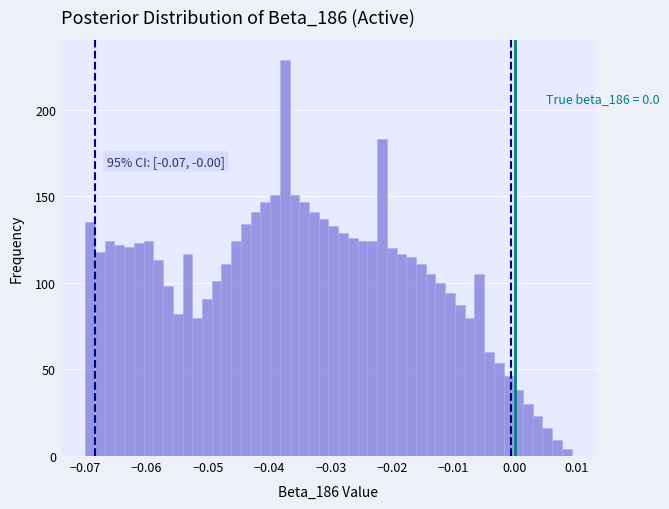

Read against the x-axis, roughly where is the centre of the tallest bar?

-0.038